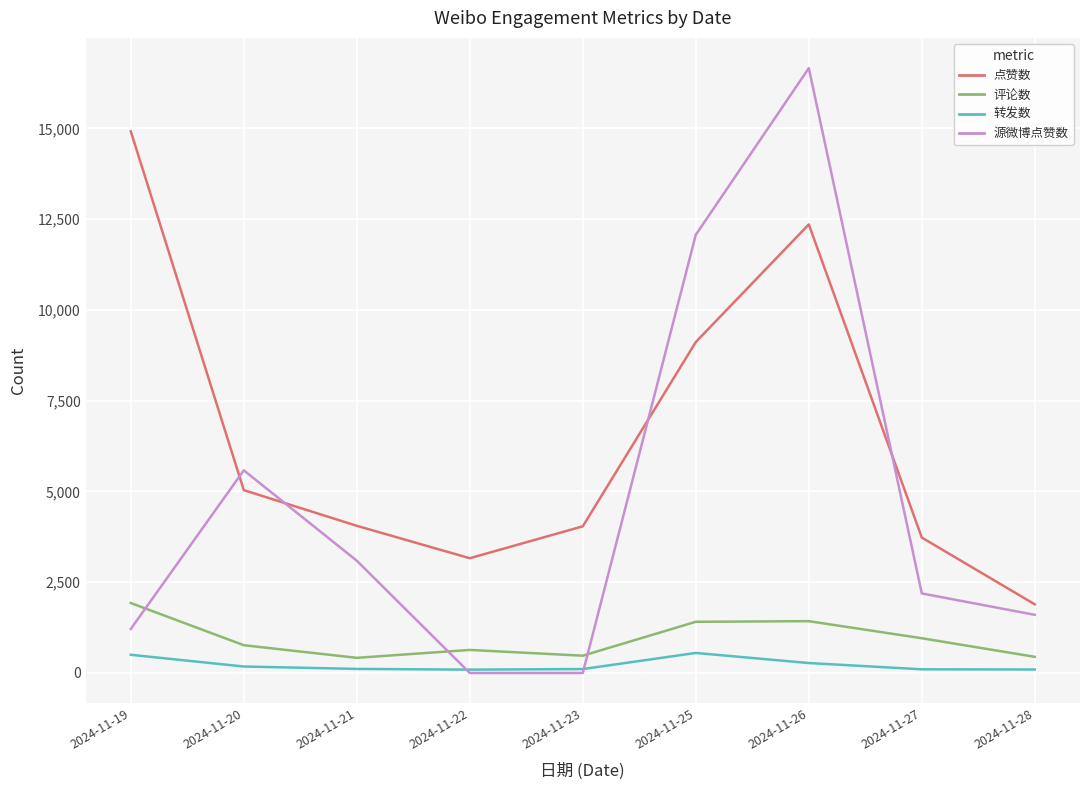

Is the value of 评论数 at 2024-11-22 greater than the value of 转发数 at 2024-11-23?

Yes